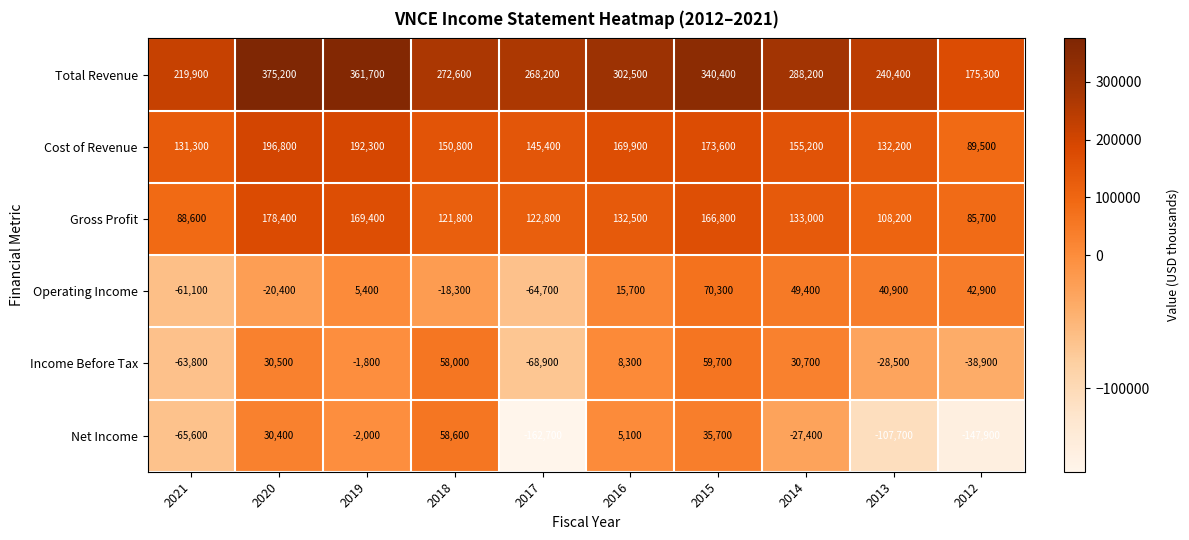

What is the minimum value shown in the chart?

-162700